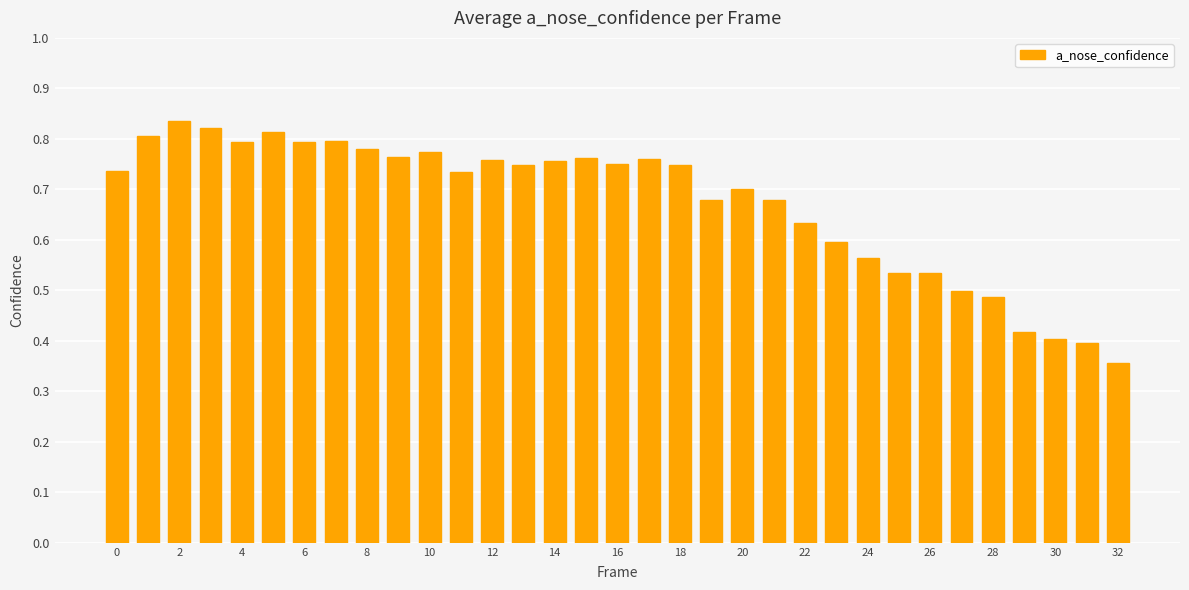

What is the sum of all values?

22.2